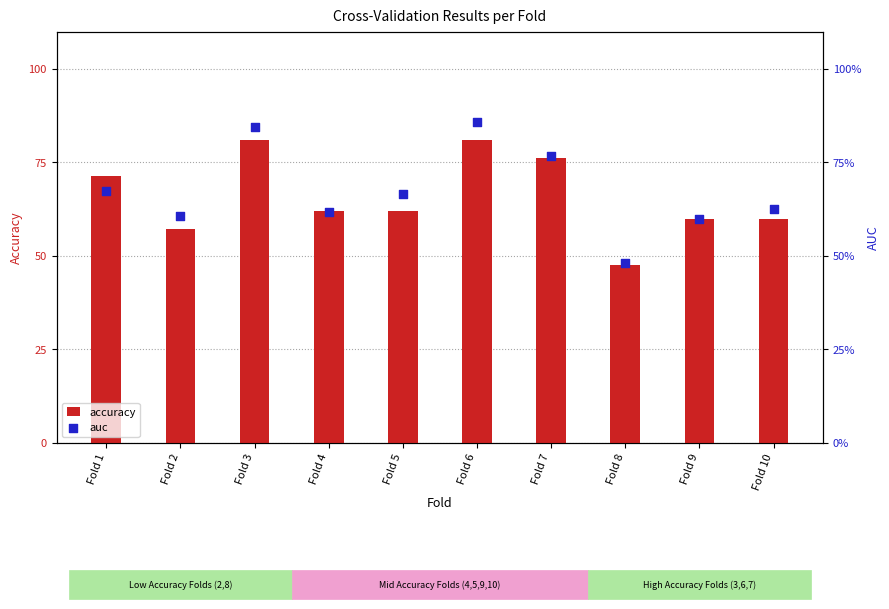

Which series reaches the maximum Y coordinate?

auc